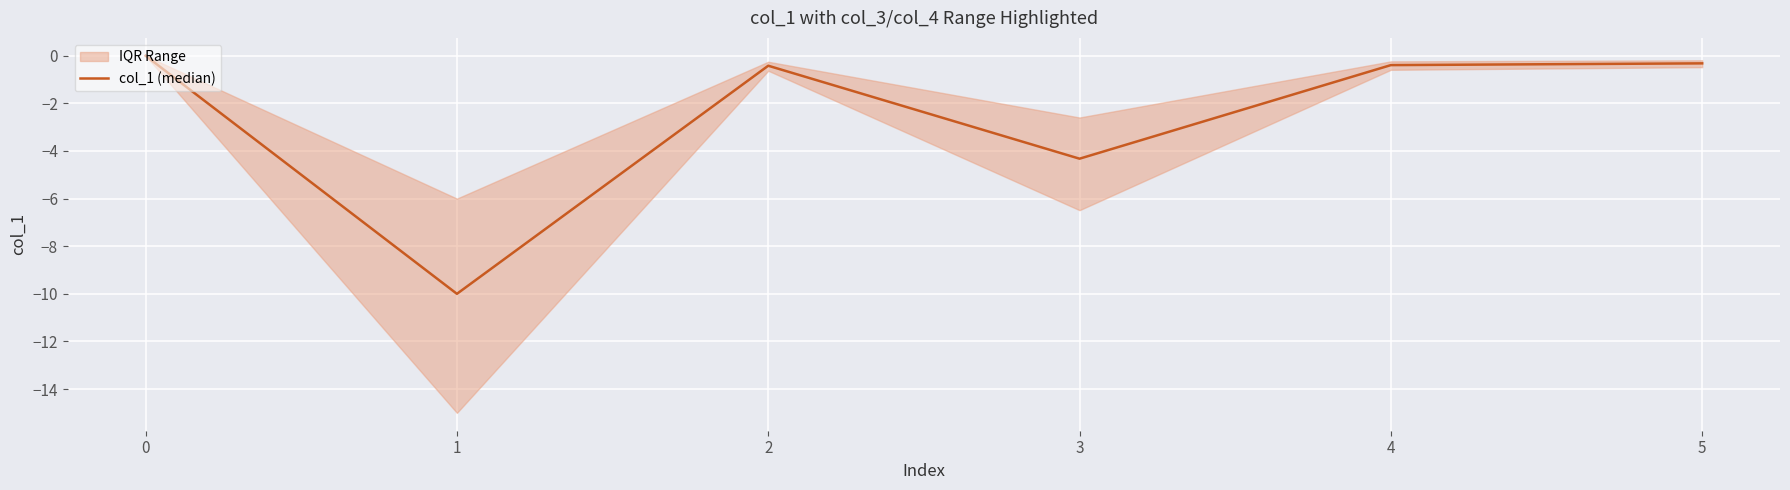

The col_1 (median) series shows 6.8 at 0. True or false?

False